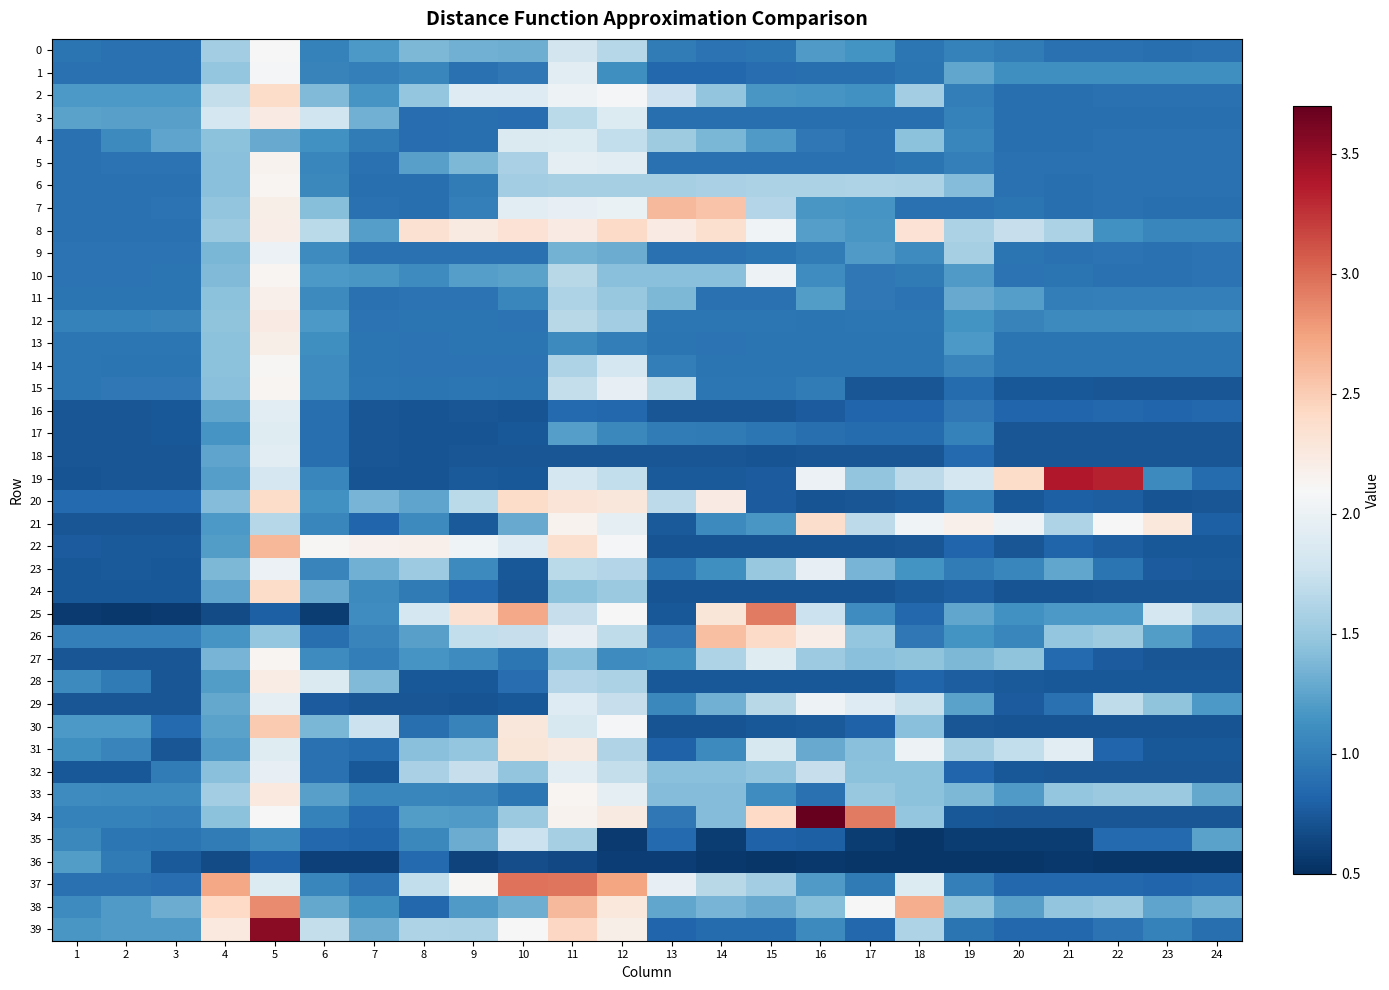

Reading right to left, what are all the values shown in this chart?

0: 24=0.9	23=0.9	22=0.9	21=0.9	20=1.0	19=1.0	18=0.9	17=1.1	16=1.2	15=0.9	14=0.9	13=1.0	12=1.6	11=1.8	10=1.3	9=1.3	8=1.4	7=1.2	6=1.0	5=2.1	4=1.5	3=0.9	2=0.9	1=0.9
1: 24=1.1	23=1.1	22=1.1	21=1.1	20=1.1	19=1.3	18=0.9	17=0.9	16=0.9	15=0.9	14=0.8	13=0.8	12=1.1	11=1.9	10=1.0	9=0.9	8=1.1	7=1.0	6=1.0	5=2.1	4=1.5	3=0.9	2=0.9	1=0.9
2: 24=0.9	23=0.9	22=0.9	21=0.9	20=0.9	19=1.0	18=1.5	17=1.1	16=1.2	15=1.2	14=1.5	13=1.8	12=2.1	11=2.0	10=1.9	9=1.9	8=1.5	7=1.2	6=1.4	5=2.4	4=1.7	3=1.2	2=1.2	1=1.2
3: 24=0.9	23=0.9	22=0.9	21=0.9	20=0.9	19=1.0	18=0.9	17=0.9	16=0.9	15=0.9	14=0.9	13=0.9	12=1.9	11=1.7	10=0.9	9=0.9	8=0.9	7=1.3	6=1.8	5=2.2	4=1.8	3=1.2	2=1.2	1=1.2
4: 24=0.9	23=0.9	22=0.9	21=0.9	20=0.9	19=1.1	18=1.4	17=0.9	16=1.0	15=1.2	14=1.4	13=1.5	12=1.7	11=1.9	10=1.9	9=0.9	8=0.9	7=1.0	6=1.1	5=1.3	4=1.4	3=1.3	2=1.1	1=0.9
5: 24=0.9	23=0.9	22=0.9	21=0.9	20=0.9	19=1.0	18=0.9	17=0.9	16=0.9	15=0.9	14=0.9	13=0.9	12=1.9	11=2.0	10=1.6	9=1.4	8=1.2	7=0.9	6=1.1	5=2.2	4=1.4	3=0.9	2=0.9	1=0.9
6: 24=0.9	23=0.9	22=0.9	21=0.9	20=0.9	19=1.4	18=1.6	17=1.6	16=1.6	15=1.6	14=1.6	13=1.6	12=1.6	11=1.6	10=1.5	9=1.0	8=0.9	7=0.9	6=1.1	5=2.1	4=1.4	3=0.9	2=0.9	1=0.9
7: 24=0.9	23=0.9	22=0.9	21=0.9	20=0.9	19=0.9	18=0.9	17=1.2	16=1.2	15=1.6	14=2.6	13=2.6	12=2.0	11=2.0	10=1.9	9=1.0	8=0.9	7=0.9	6=1.4	5=2.2	4=1.5	3=0.9	2=0.9	1=0.9
8: 24=1.1	23=1.1	22=1.1	21=1.6	20=1.7	19=1.6	18=2.3	17=1.2	16=1.2	15=2.0	14=2.4	13=2.2	12=2.4	11=2.2	10=2.3	9=2.2	8=2.3	7=1.2	6=1.7	5=2.2	4=1.5	3=0.9	2=0.9	1=0.9
9: 24=0.9	23=0.9	22=0.9	21=0.9	20=0.9	19=1.6	18=1.1	17=1.2	16=1.0	15=0.9	14=0.9	13=0.9	12=1.3	11=1.3	10=0.9	9=0.9	8=0.9	7=0.9	6=1.1	5=2.0	4=1.4	3=0.9	2=0.9	1=0.9
10: 24=0.9	23=0.9	22=0.9	21=0.9	20=0.9	19=1.2	18=1.0	17=1.0	16=1.1	15=2.0	14=1.4	13=1.4	12=1.4	11=1.7	10=1.2	9=1.2	8=1.1	7=1.2	6=1.2	5=2.1	4=1.4	3=0.9	2=0.9	1=0.9
11: 24=1.0	23=1.0	22=1.0	21=1.0	20=1.2	19=1.3	18=0.9	17=1.0	16=1.2	15=0.9	14=0.9	13=1.4	12=1.5	11=1.6	10=1.1	9=0.9	8=0.9	7=0.9	6=1.1	5=2.2	4=1.4	3=0.9	2=0.9	1=0.9
12: 24=1.1	23=1.1	22=1.1	21=1.1	20=1.0	19=1.1	18=0.9	17=0.9	16=0.9	15=0.9	14=0.9	13=0.9	12=1.5	11=1.7	10=0.9	9=0.9	8=0.9	7=0.9	6=1.2	5=2.2	4=1.5	3=1.0	2=1.0	1=1.0
13: 24=0.9	23=0.9	22=0.9	21=0.9	20=0.9	19=1.2	18=0.9	17=0.9	16=0.9	15=0.9	14=0.9	13=0.9	12=1.0	11=1.1	10=0.9	9=0.9	8=0.9	7=0.9	6=1.1	5=2.2	4=1.4	3=0.9	2=0.9	1=0.9
14: 24=0.9	23=0.9	22=0.9	21=0.9	20=0.9	19=1.0	18=0.9	17=0.9	16=0.9	15=0.9	14=0.9	13=1.0	12=1.8	11=1.6	10=0.9	9=0.9	8=0.9	7=0.9	6=1.1	5=2.1	4=1.4	3=0.9	2=0.9	1=0.9
15: 24=0.7	23=0.7	22=0.7	21=0.7	20=0.7	19=0.9	18=0.7	17=0.7	16=1.0	15=0.9	14=0.9	13=1.7	12=2.0	11=1.7	10=0.9	9=0.9	8=0.9	7=0.9	6=1.1	5=2.1	4=1.4	3=1.0	2=1.0	1=0.9
16: 24=0.8	23=0.8	22=0.8	21=0.8	20=0.8	19=1.0	18=0.8	17=0.8	16=0.8	15=0.7	14=0.7	13=0.7	12=0.8	11=0.9	10=0.7	9=0.7	8=0.7	7=0.7	6=0.9	5=1.9	4=1.3	3=0.7	2=0.7	1=0.7
17: 24=0.7	23=0.7	22=0.7	21=0.7	20=0.7	19=1.0	18=0.9	17=0.9	16=0.9	15=0.9	14=1.0	13=1.0	12=1.1	11=1.2	10=0.7	9=0.7	8=0.7	7=0.7	6=0.9	5=1.9	4=1.2	3=0.7	2=0.7	1=0.7
18: 24=0.7	23=0.7	22=0.7	21=0.7	20=0.7	19=0.9	18=0.7	17=0.7	16=0.7	15=0.7	14=0.7	13=0.7	12=0.7	11=0.7	10=0.7	9=0.7	8=0.7	7=0.7	6=0.9	5=1.9	4=1.3	3=0.7	2=0.7	1=0.7
19: 24=0.9	23=1.1	22=3.3	21=3.4	20=2.4	19=1.8	18=1.7	17=1.5	16=2.0	15=0.8	14=0.8	13=0.8	12=1.7	11=1.8	10=0.7	9=0.8	8=0.7	7=0.7	6=1.1	5=1.8	4=1.2	3=0.7	2=0.7	1=0.7
20: 24=0.7	23=0.7	22=0.8	21=0.8	20=0.7	19=1.0	18=0.8	17=0.7	16=0.7	15=0.8	14=2.2	13=1.7	12=2.3	11=2.3	10=2.4	9=1.7	8=1.3	7=1.4	6=1.1	5=2.4	4=1.4	3=0.9	2=0.9	1=0.9
21: 24=0.8	23=2.3	22=2.1	21=1.6	20=2.0	19=2.2	18=2.0	17=1.7	16=2.4	15=1.2	14=1.1	13=0.8	12=2.0	11=2.2	10=1.3	9=0.8	8=1.1	7=0.8	6=1.1	5=1.6	4=1.2	3=0.7	2=0.7	1=0.7
22: 24=0.7	23=0.7	22=0.8	21=0.8	20=0.7	19=0.8	18=0.7	17=0.7	16=0.7	15=0.7	14=0.7	13=0.7	12=2.1	11=2.4	10=1.9	9=2.0	8=2.2	7=2.2	6=2.1	5=2.6	4=1.2	3=0.8	2=0.8	1=0.8
23: 24=0.8	23=0.8	22=0.9	21=1.3	20=1.1	19=1.0	18=1.1	17=1.4	16=2.0	15=1.5	14=1.1	13=0.9	12=1.6	11=1.7	10=0.7	9=1.1	8=1.5	7=1.3	6=1.0	5=2.0	4=1.4	3=0.7	2=0.8	1=0.7
24: 24=0.7	23=0.7	22=0.7	21=0.7	20=0.7	19=0.8	18=0.8	17=0.7	16=0.7	15=0.7	14=0.7	13=0.7	12=1.5	11=1.4	10=0.7	9=0.8	8=1.0	7=1.1	6=1.3	5=2.4	4=1.3	3=0.7	2=0.7	1=0.7
25: 24=1.6	23=1.8	22=1.2	21=1.2	20=1.1	19=1.3	18=0.8	17=1.1	16=1.8	15=2.9	14=2.3	13=0.7	12=2.1	11=1.7	10=2.7	9=2.3	8=1.8	7=1.1	6=0.6	5=0.8	4=0.7	3=0.6	2=0.6	1=0.6
26: 24=0.9	23=1.2	22=1.5	21=1.5	20=1.1	19=1.1	18=1.0	17=1.5	16=2.2	15=2.4	14=2.6	13=1.0	12=1.7	11=2.0	10=1.7	9=1.7	8=1.2	7=1.0	6=0.9	5=1.5	4=1.2	3=1.0	2=1.0	1=1.0
27: 24=0.7	23=0.7	22=0.8	21=0.9	20=1.5	19=1.4	18=1.5	17=1.4	16=1.5	15=1.9	14=1.6	13=1.1	12=1.1	11=1.4	10=0.9	9=1.1	8=1.2	7=1.0	6=1.1	5=2.1	4=1.4	3=0.7	2=0.7	1=0.7
28: 24=0.7	23=0.7	22=0.7	21=0.7	20=0.8	19=0.8	18=0.8	17=0.7	16=0.7	15=0.7	14=0.7	13=0.7	12=1.6	11=1.6	10=0.9	9=0.7	8=0.7	7=1.4	6=1.9	5=2.2	4=1.2	3=0.7	2=1.0	1=1.1
29: 24=1.2	23=1.5	22=1.7	21=0.9	20=0.8	19=1.2	18=1.7	17=1.9	16=2.0	15=1.7	14=1.3	13=1.1	12=1.7	11=1.9	10=0.7	9=0.7	8=0.7	7=0.7	6=0.8	5=2.0	4=1.3	3=0.7	2=0.7	1=0.7
30: 24=0.7	23=0.7	22=0.7	21=0.7	20=0.7	19=0.7	18=1.4	17=0.8	16=0.8	15=0.7	14=0.7	13=0.7	12=2.1	11=1.8	10=2.3	9=1.0	8=0.9	7=1.8	6=1.4	5=2.5	4=1.2	3=0.9	2=1.2	1=1.2
31: 24=0.7	23=0.7	22=0.8	21=1.9	20=1.7	19=1.6	18=2.0	17=1.4	16=1.3	15=1.8	14=1.1	13=0.8	12=1.6	11=2.2	10=2.3	9=1.5	8=1.4	7=0.9	6=0.9	5=1.9	4=1.2	3=0.7	2=1.0	1=1.1
32: 24=0.7	23=0.7	22=0.7	21=0.7	20=0.7	19=0.8	18=1.4	17=1.4	16=1.7	15=1.5	14=1.4	13=1.4	12=1.7	11=1.9	10=1.5	9=1.7	8=1.6	7=0.7	6=0.9	5=2.0	4=1.4	3=1.0	2=0.7	1=0.7
33: 24=1.3	23=1.5	22=1.5	21=1.5	20=1.2	19=1.4	18=1.4	17=1.5	16=0.9	15=1.1	14=1.4	13=1.4	12=1.9	11=2.1	10=0.9	9=1.0	8=1.1	7=1.1	6=1.2	5=2.3	4=1.5	3=1.1	2=1.1	1=1.1
34: 24=0.7	23=0.7	22=0.7	21=0.7	20=0.7	19=0.7	18=1.5	17=2.9	16=3.7	15=2.4	14=1.4	13=1.0	12=2.2	11=2.2	10=1.5	9=1.2	8=1.2	7=0.9	6=1.0	5=2.1	4=1.4	3=1.0	2=1.0	1=1.0
35: 24=1.2	23=0.9	22=0.9	21=0.6	20=0.6	19=0.6	18=0.5	17=0.6	16=0.8	15=0.8	14=0.6	13=0.9	12=0.6	11=1.6	10=1.8	9=1.3	8=1.1	7=0.8	6=0.8	5=1.1	4=1.0	3=0.9	2=0.9	1=1.1
36: 24=0.5	23=0.5	22=0.5	21=0.6	20=0.5	19=0.5	18=0.5	17=0.5	16=0.6	15=0.5	14=0.6	13=0.6	12=0.6	11=0.7	10=0.7	9=0.6	8=0.9	7=0.6	6=0.6	5=0.8	4=0.7	3=0.8	2=1.0	1=1.2
37: 24=0.8	23=0.8	22=0.8	21=0.8	20=0.8	19=1.0	18=1.9	17=1.0	16=1.2	15=1.5	14=1.7	13=2.0	12=2.7	11=3.0	10=3.0	9=2.1	8=1.7	7=0.9	6=1.1	5=1.9	4=2.7	3=0.9	2=0.9	1=0.9
38: 24=1.3	23=1.3	22=1.5	21=1.5	20=1.2	19=1.5	18=2.7	17=2.1	16=1.4	15=1.3	14=1.4	13=1.3	12=2.3	11=2.6	10=1.3	9=1.2	8=0.8	7=1.1	6=1.3	5=2.9	4=2.4	3=1.3	2=1.2	1=1.1
39: 24=0.9	23=1.0	22=0.9	21=0.8	20=0.8	19=0.9	18=1.6	17=0.8	16=1.1	15=0.9	14=0.9	13=0.8	12=2.2	11=2.4	10=2.1	9=1.6	8=1.6	7=1.3	6=1.7	5=3.5	4=2.3	3=1.2	2=1.2	1=1.2